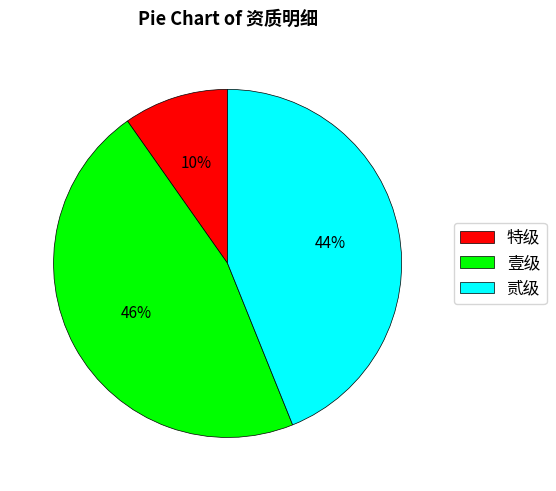

Is there any slice that represents more than half of the pie?

No